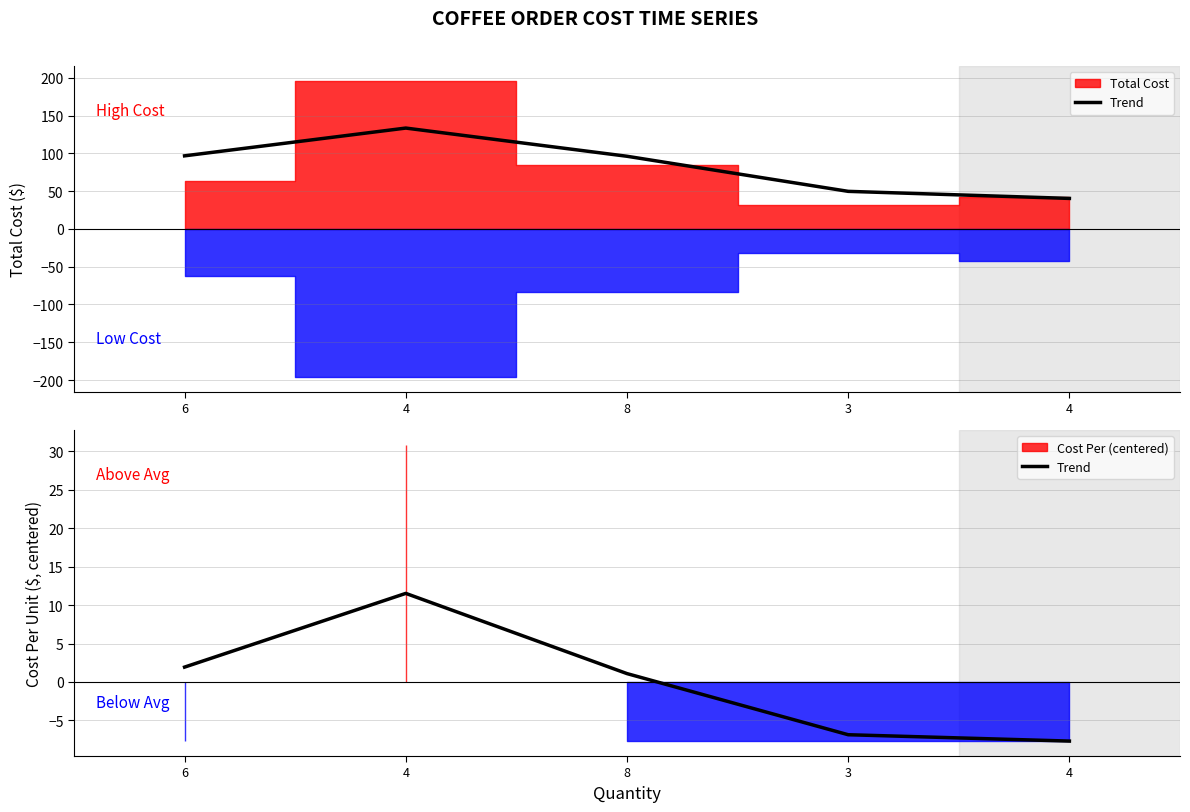

What is the label of the 5th point from the left?

4